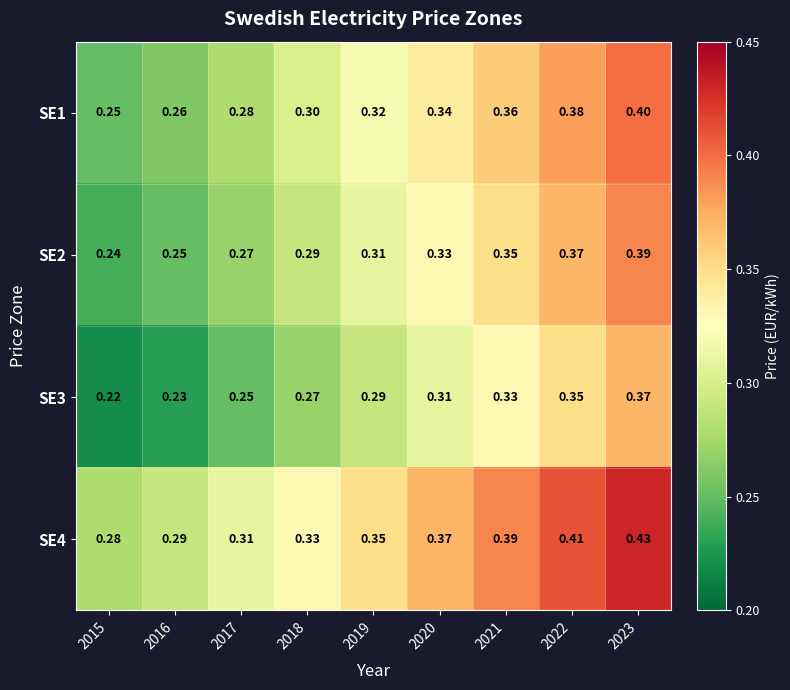

Is the value of SE1 at 2017 greater than the value of SE4 at 2019?

No